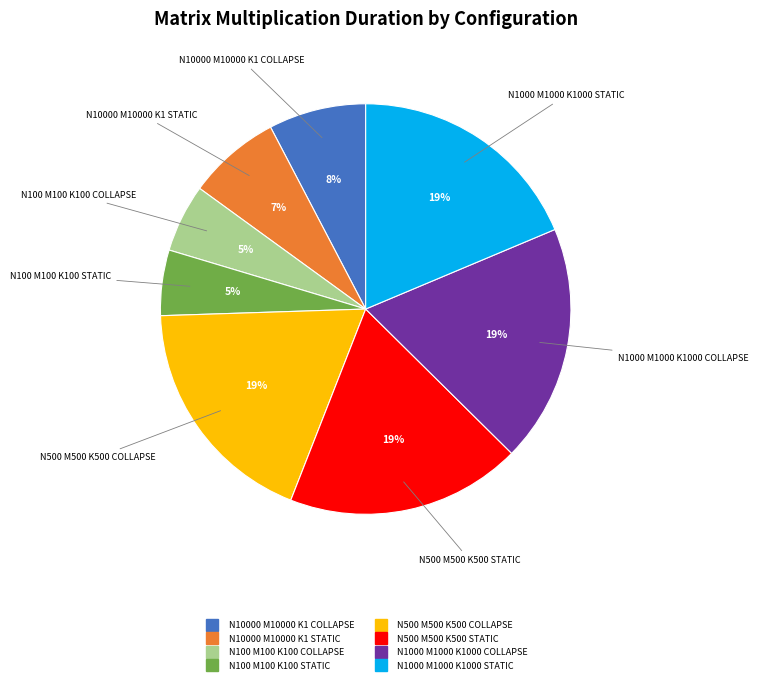

Does any single category account for the majority?

No